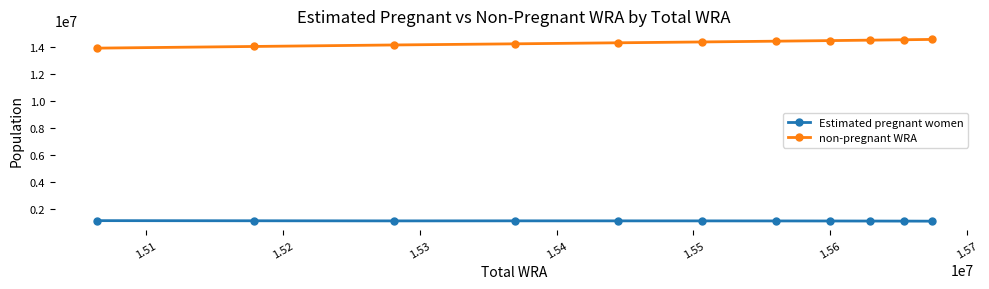

Which series has the largest total across all categories?

non-pregnant WRA